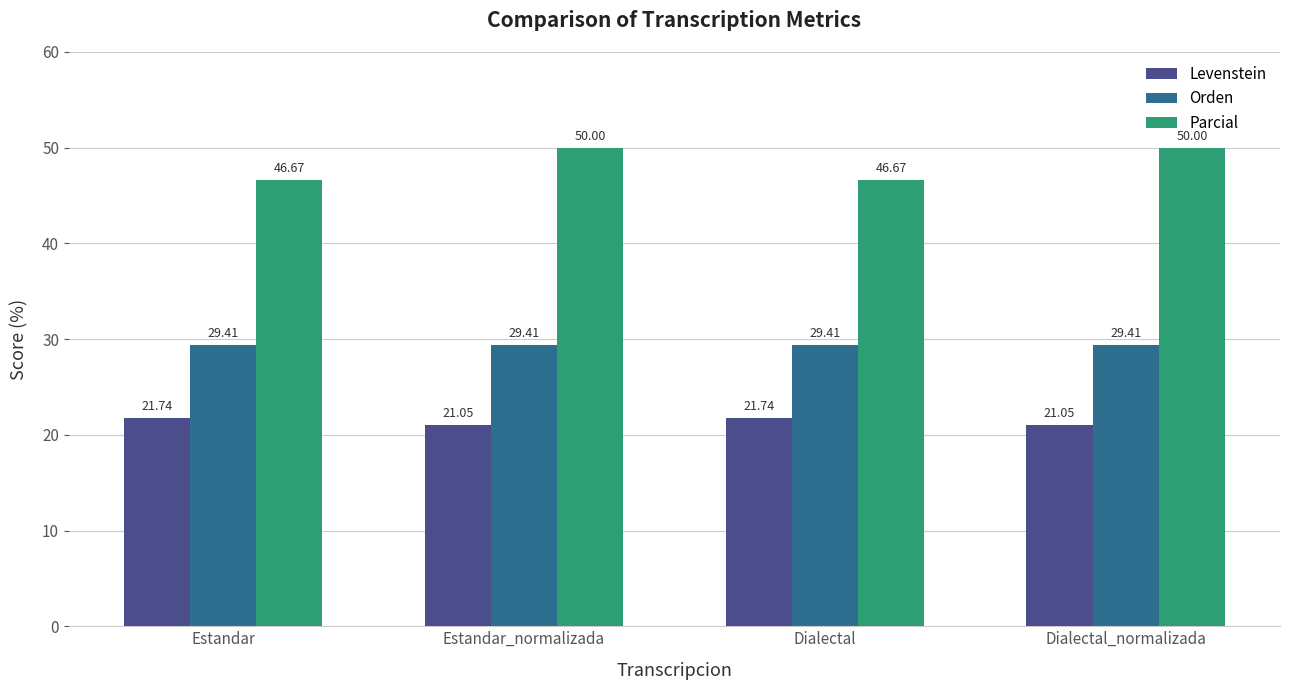

Is it true that Parcial equals 50.0 at Dialectal_normalizada?

True